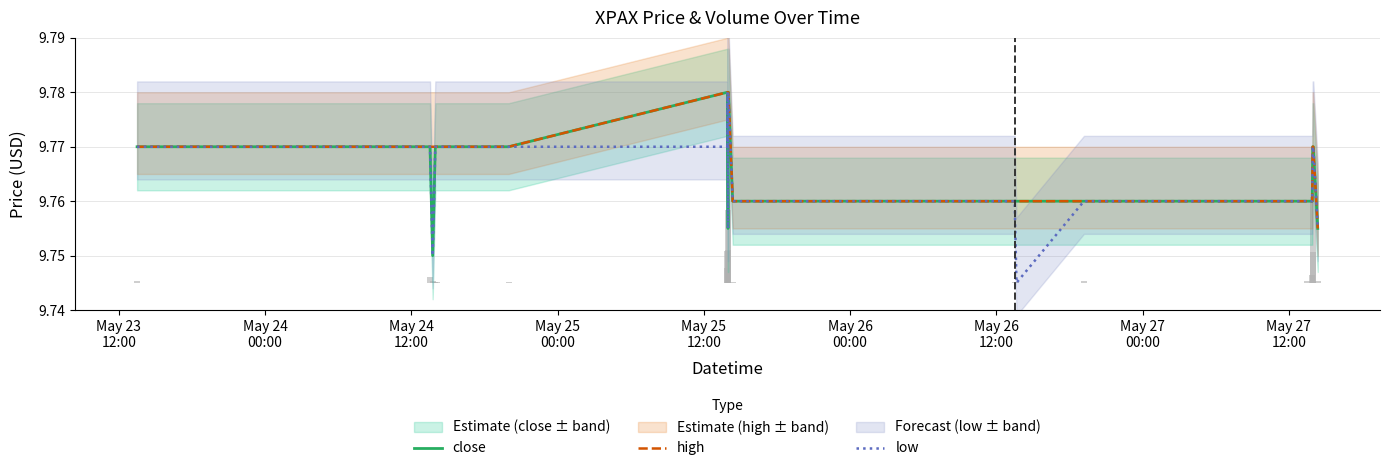

What are all the series names shown in the legend?

close, high, low